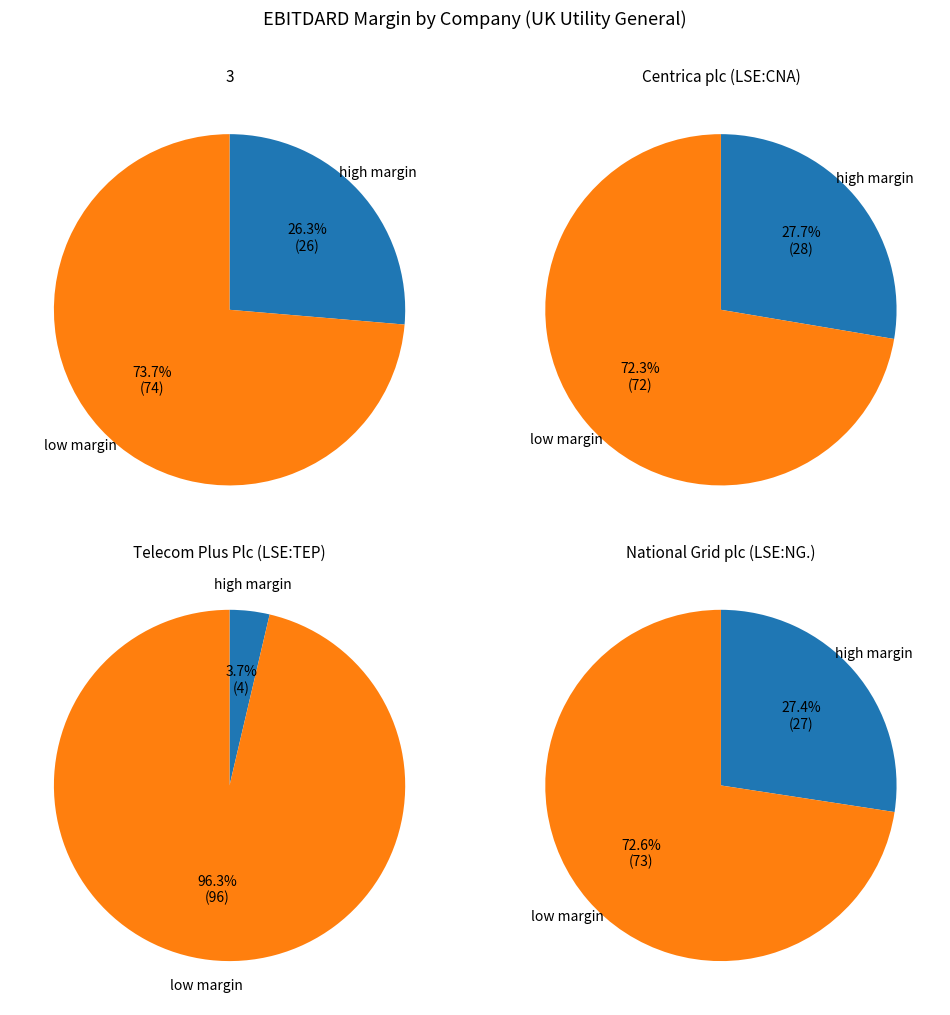

Is it true that 3 is 24% of the pie?

False